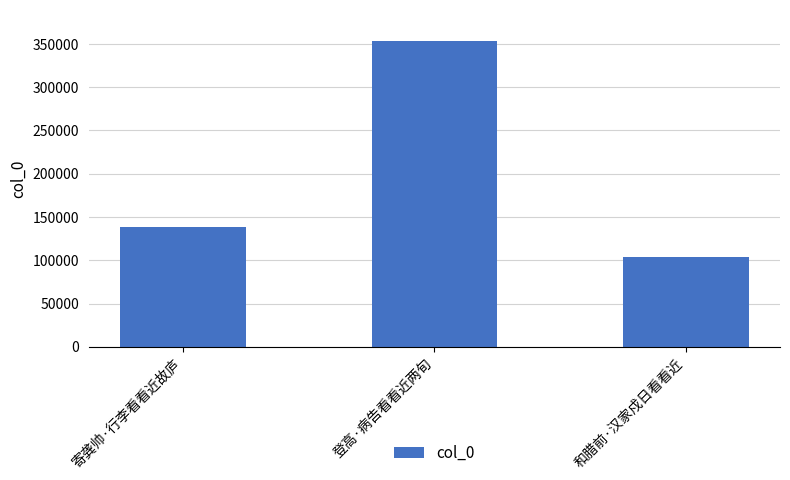

List the labels in order of value, smallest first.

和腊前·汉家戍日看看近, 寄龚帅·行李看看近故庐, 登高·病告看看近两旬